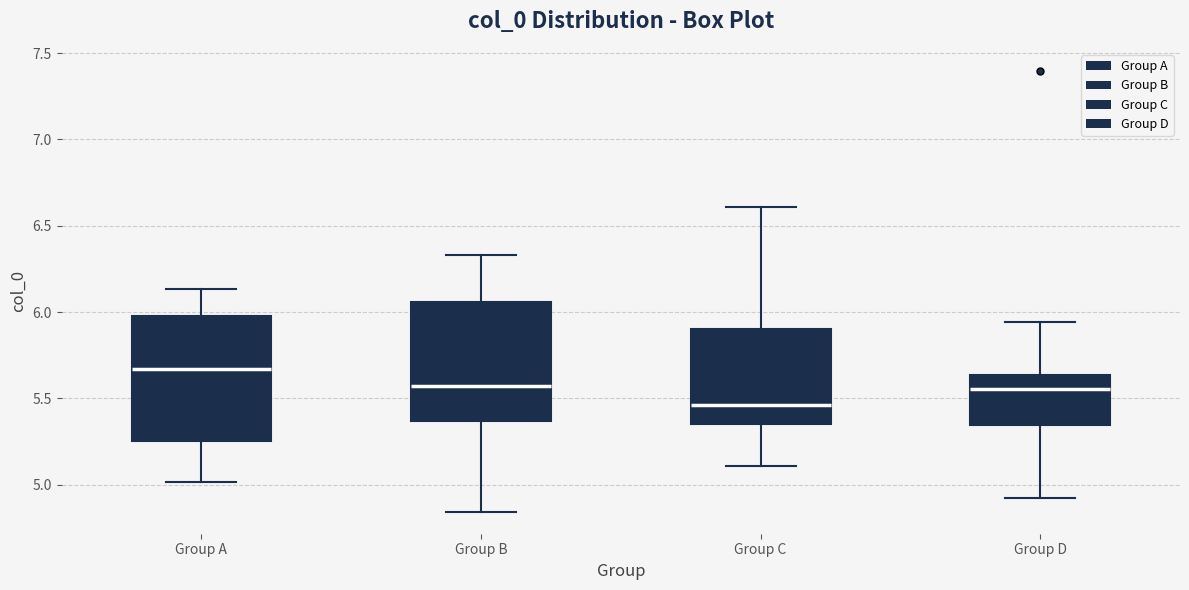

Which box has the lowest median line?

Group C